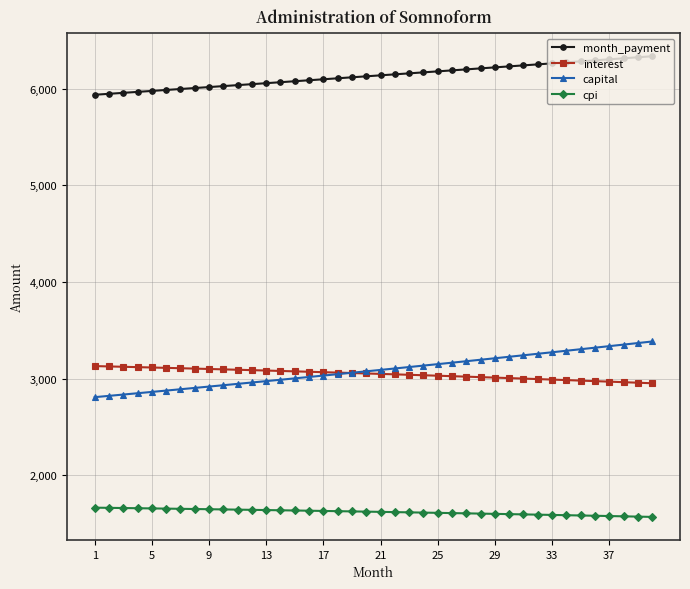

Which series has the largest total across all categories?

month_payment